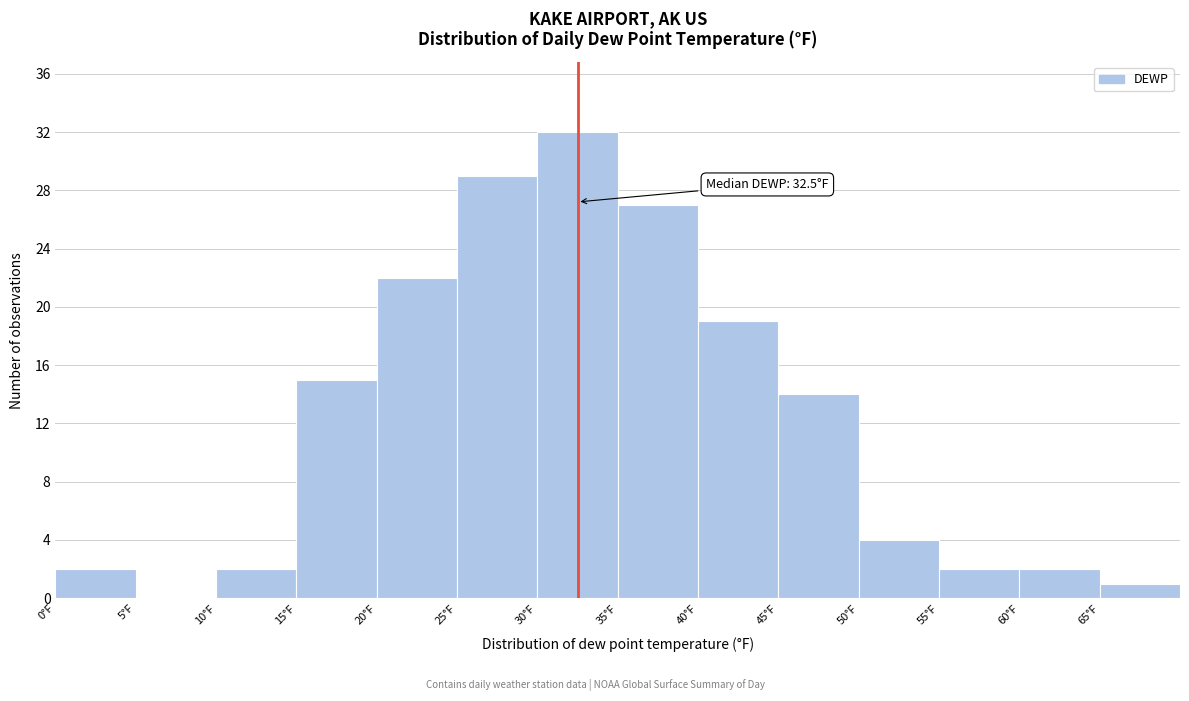

Which range on the x-axis has the tallest bar?

30 to 35